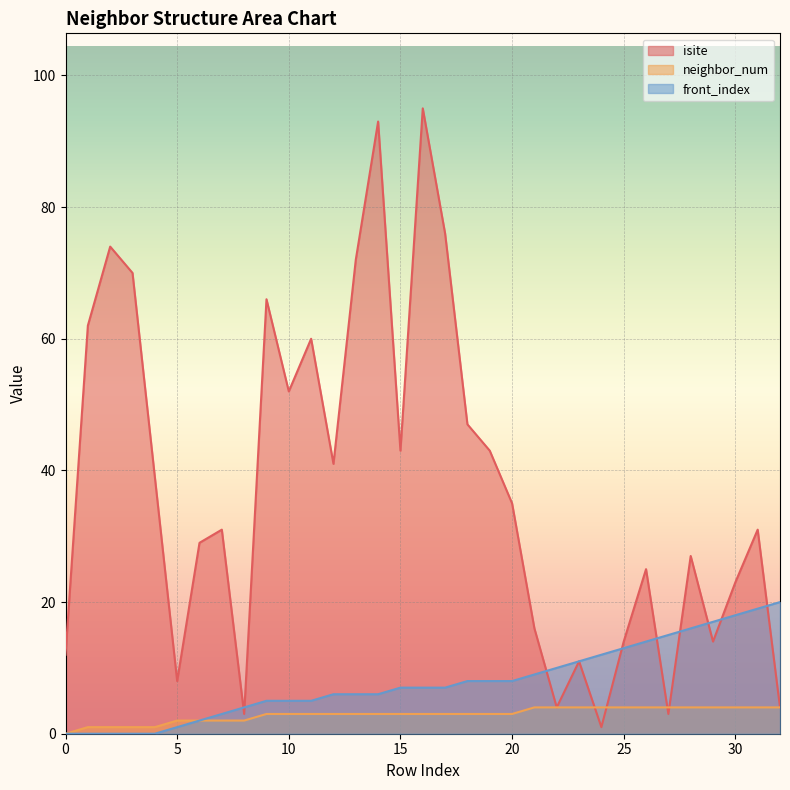

The value of neighbor_num at 22 is 2. True or false?

False